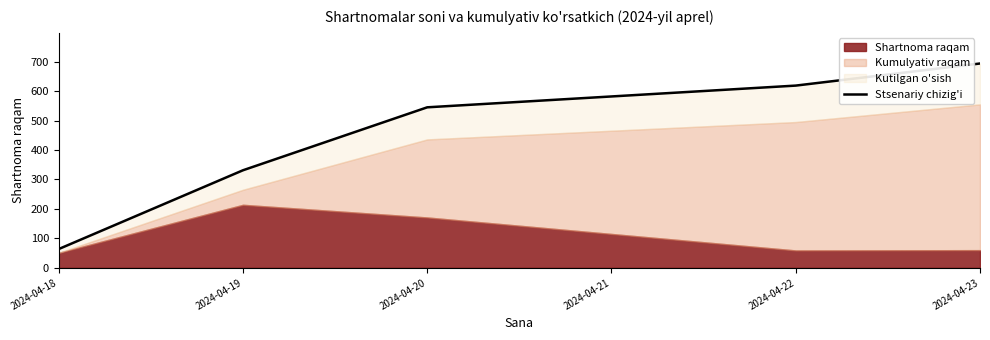

True or false: the data has more than 1 interior local peaks.

False